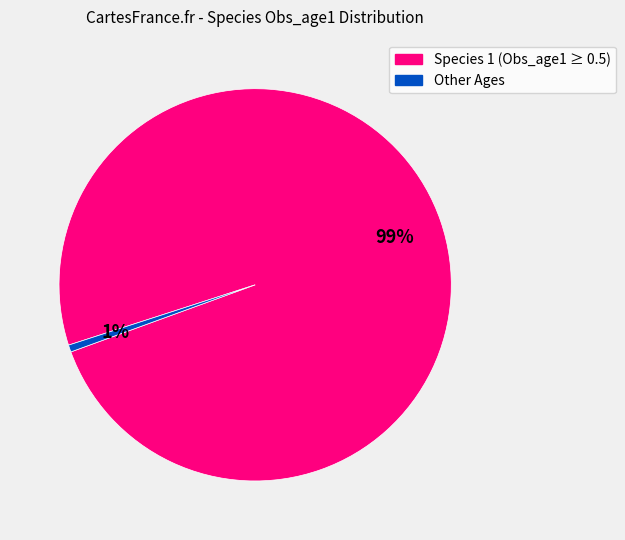

Does any single category account for the majority?

Yes